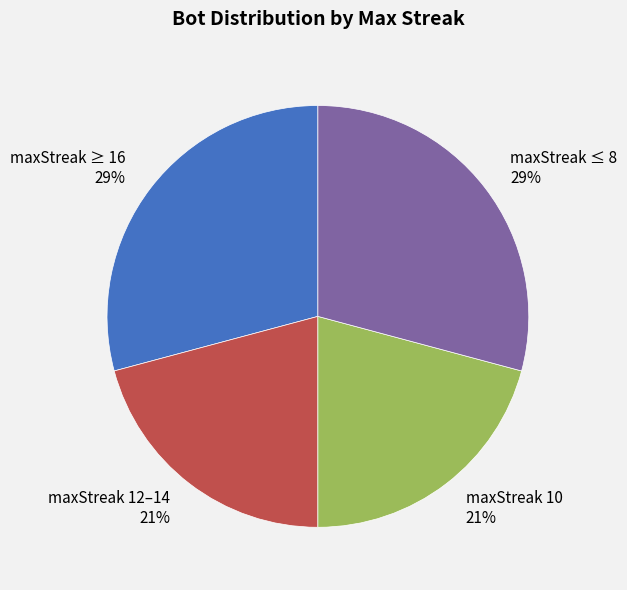

What is the ratio of the value at maxStreak 10 to the value at maxStreak ≥ 16?

0.7